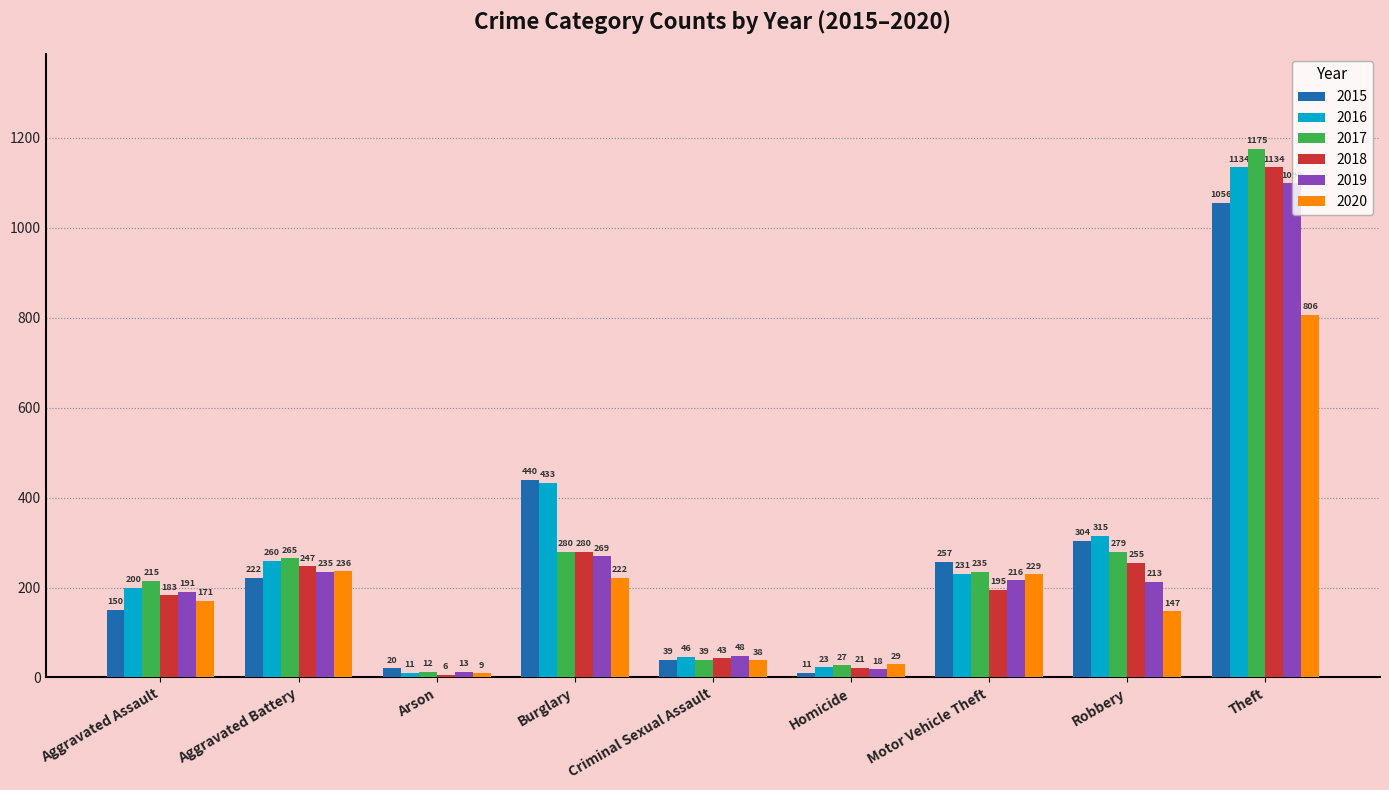

Are the bars horizontal?

No